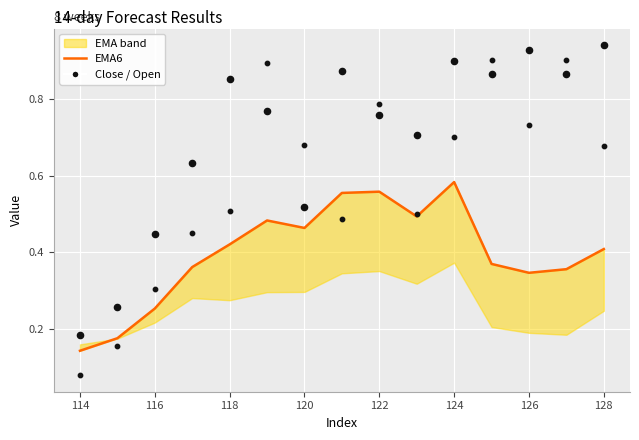

Which series reaches the minimum Y coordinate?

Open